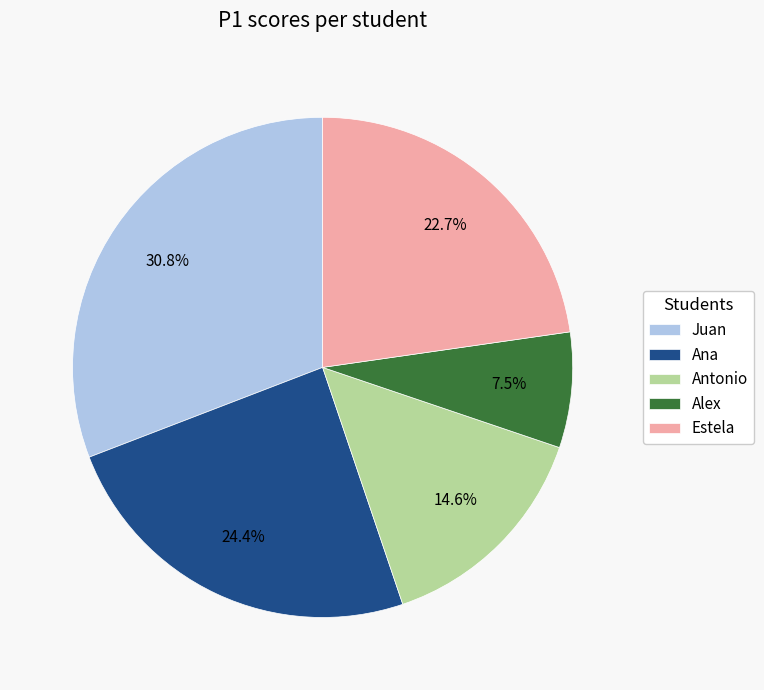

To the nearest percent, what percentage of the pie is Ana?

24%